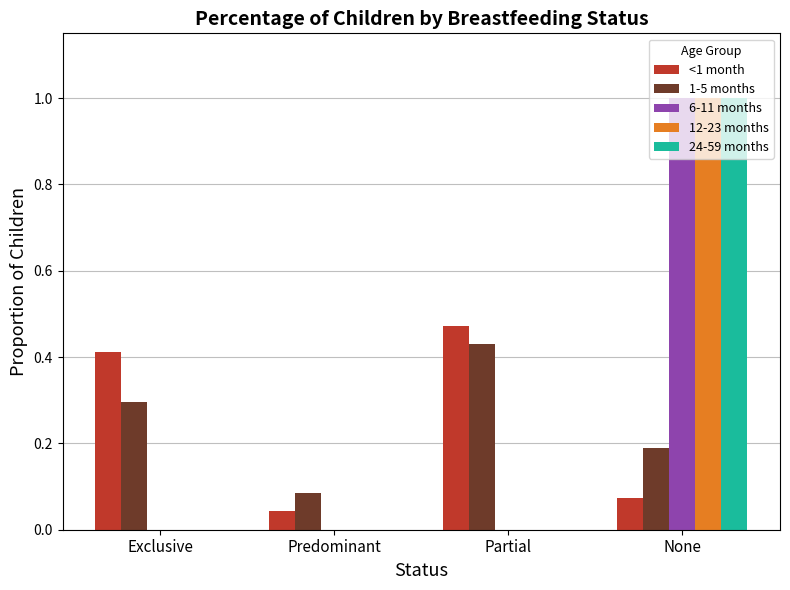

The value of 6-11 months at None is 1.0. True or false?

True